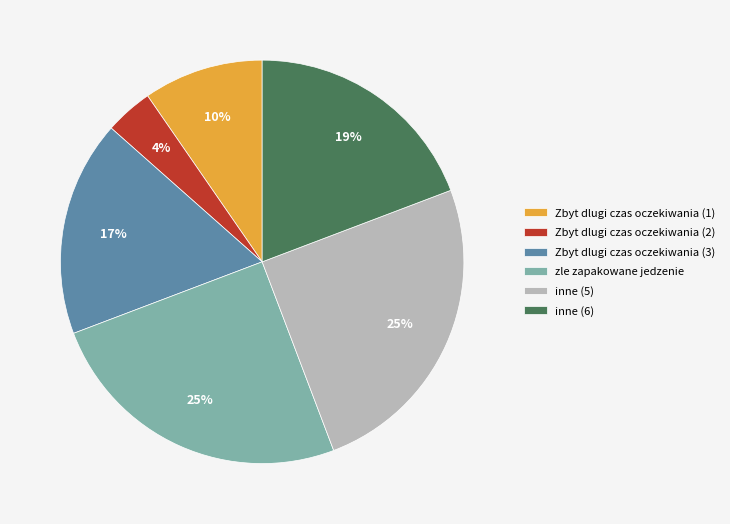

Is there any slice that represents more than half of the pie?

No